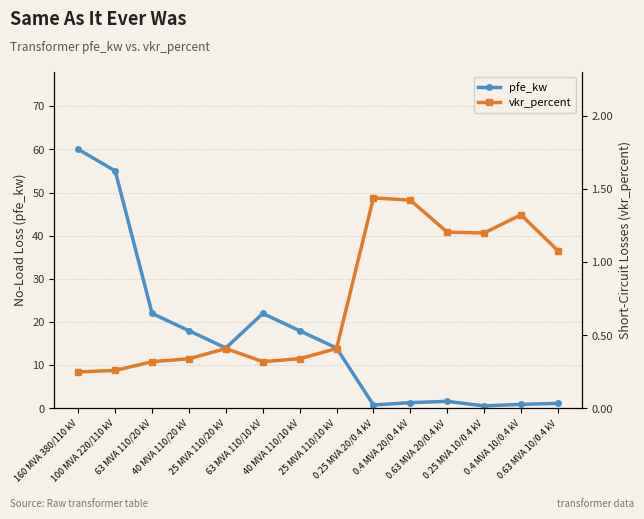

Between 0.63 MVA 10/0.4 kV and 40 MVA 110/10 kV, which is larger?

40 MVA 110/10 kV